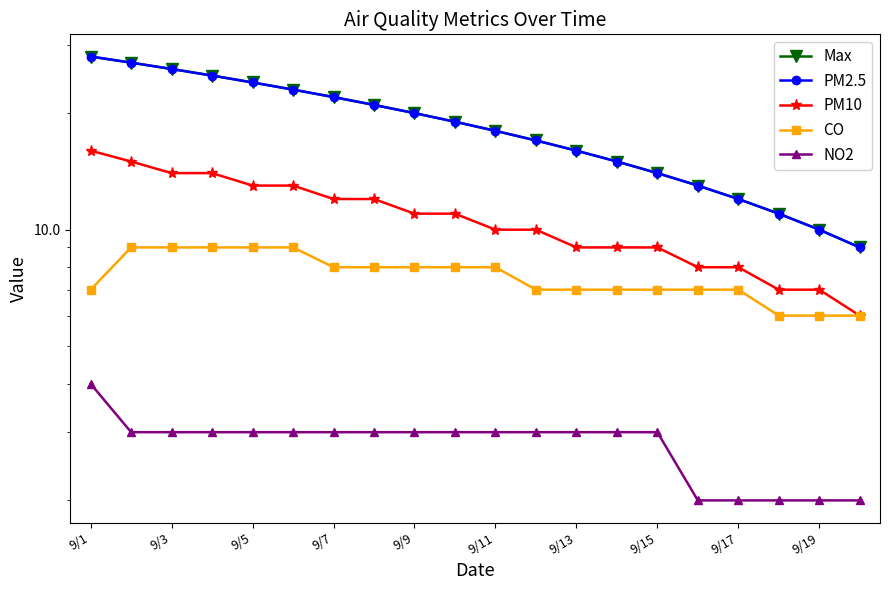

At 9/11, list the series in order from largest to smallest.

Max, PM2.5, PM10, CO, NO2